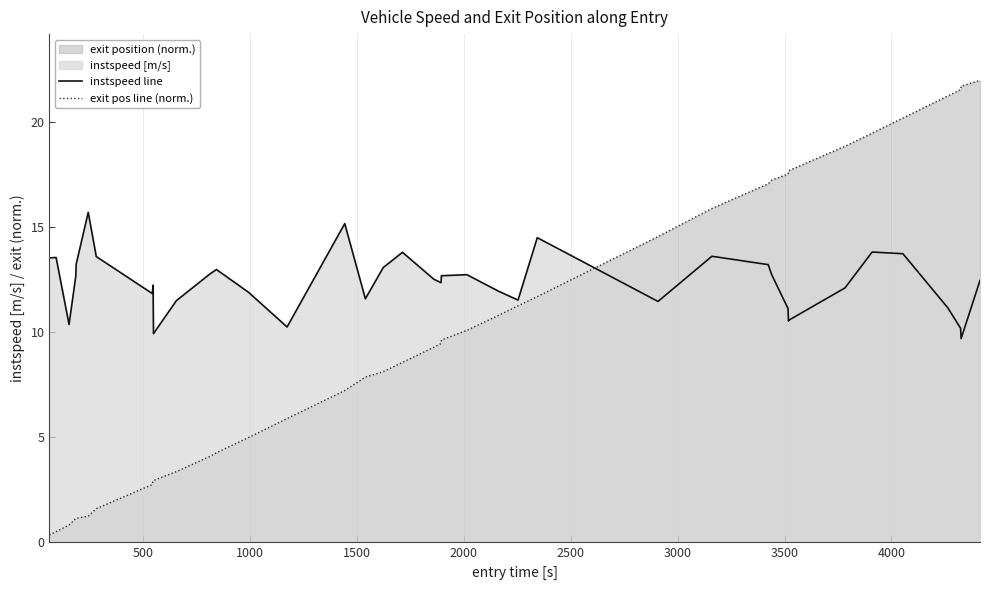

Rank the series by their maximum value, from highest to lowest.

exit pos line (norm.), instspeed line